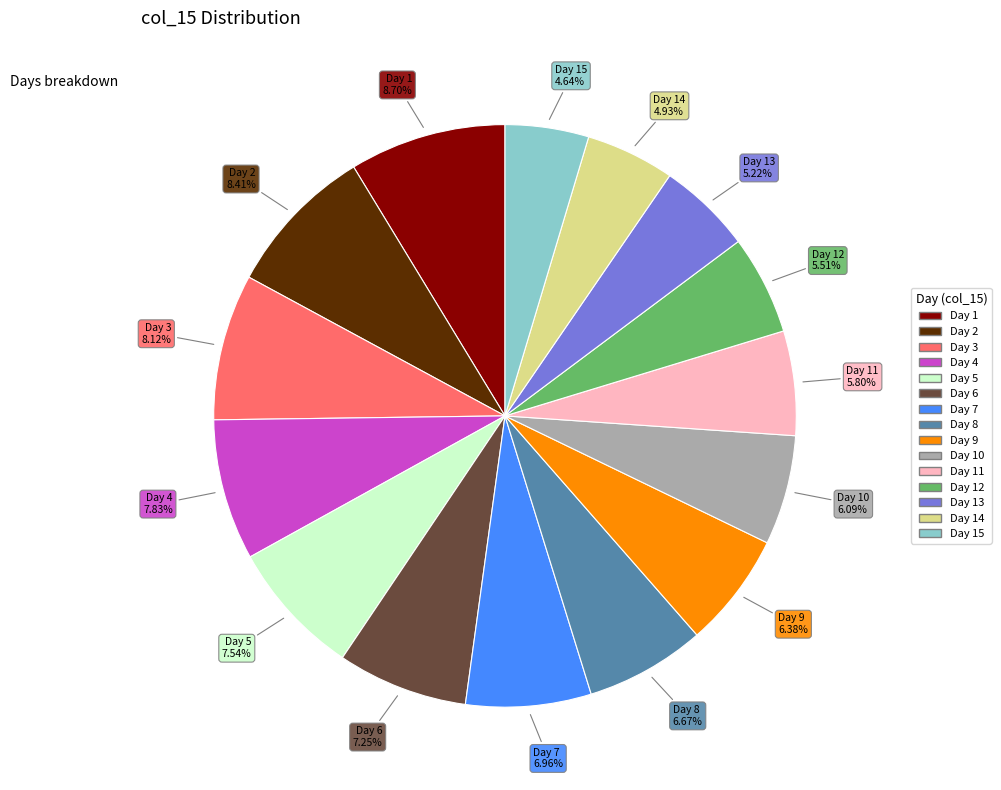

Is there any slice that represents more than half of the pie?

No